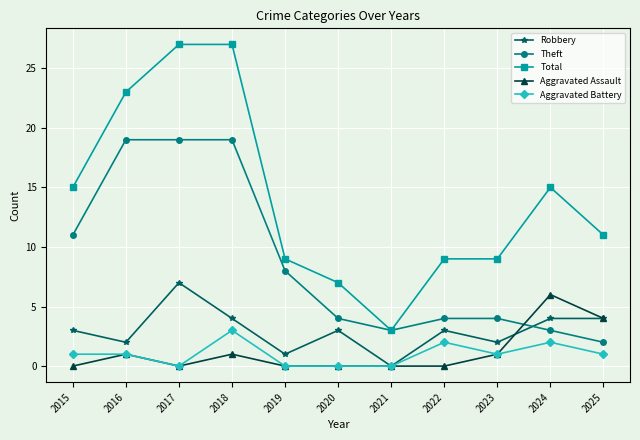

Which category has the highest value in the Aggravated Battery series?

2018